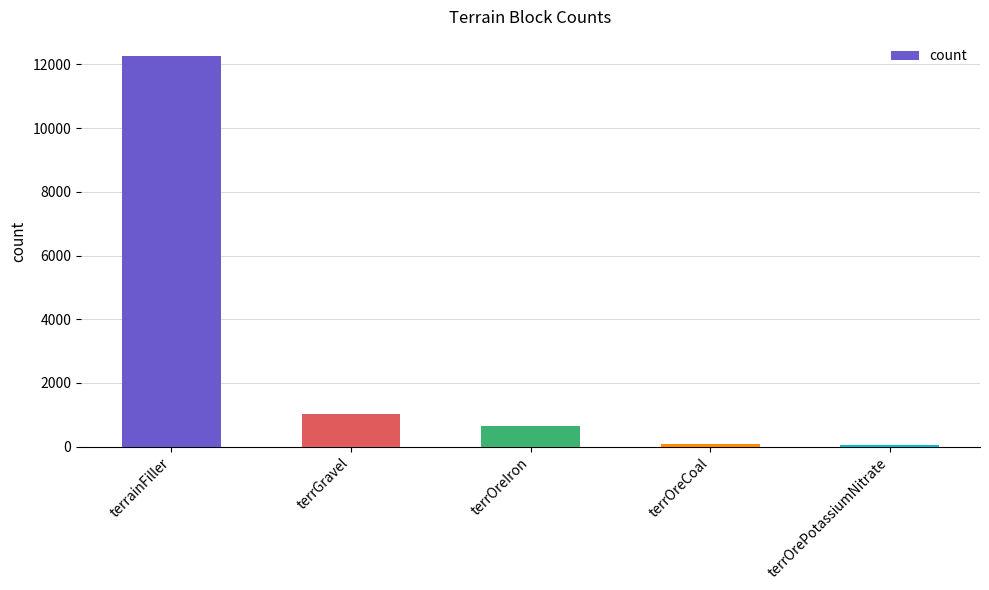

What is the difference between the maximum and minimum values?

12213